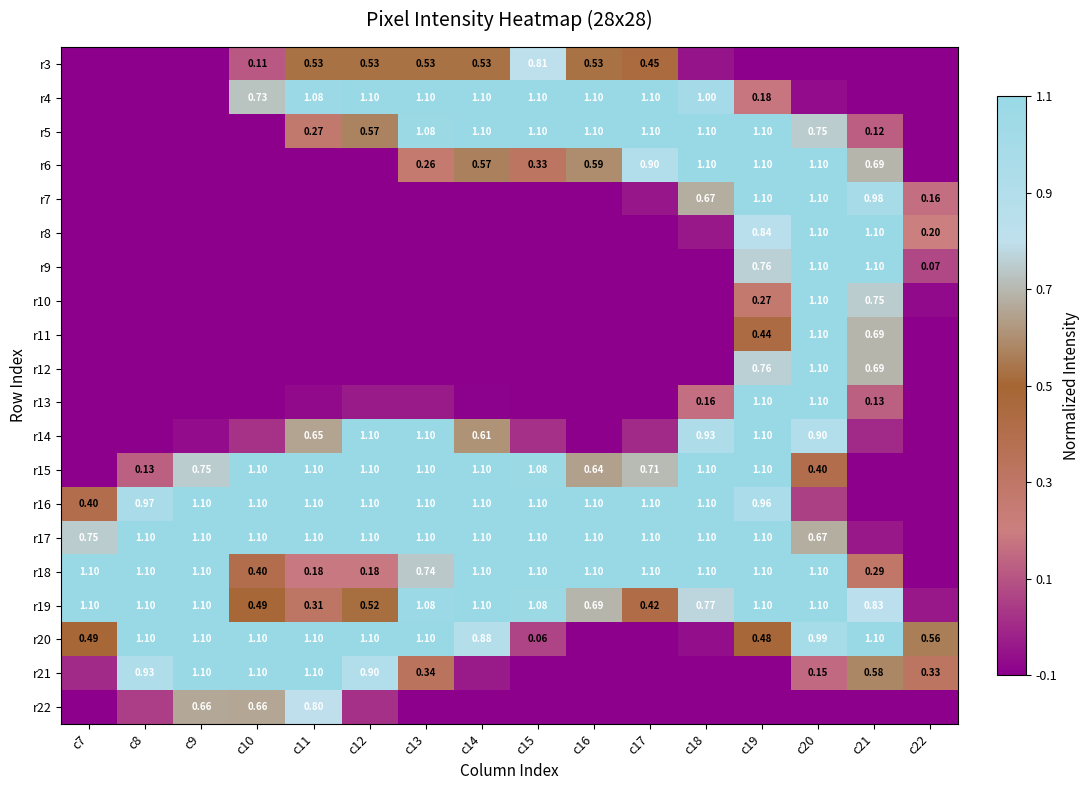

What is the minimum value for r12?

-0.1